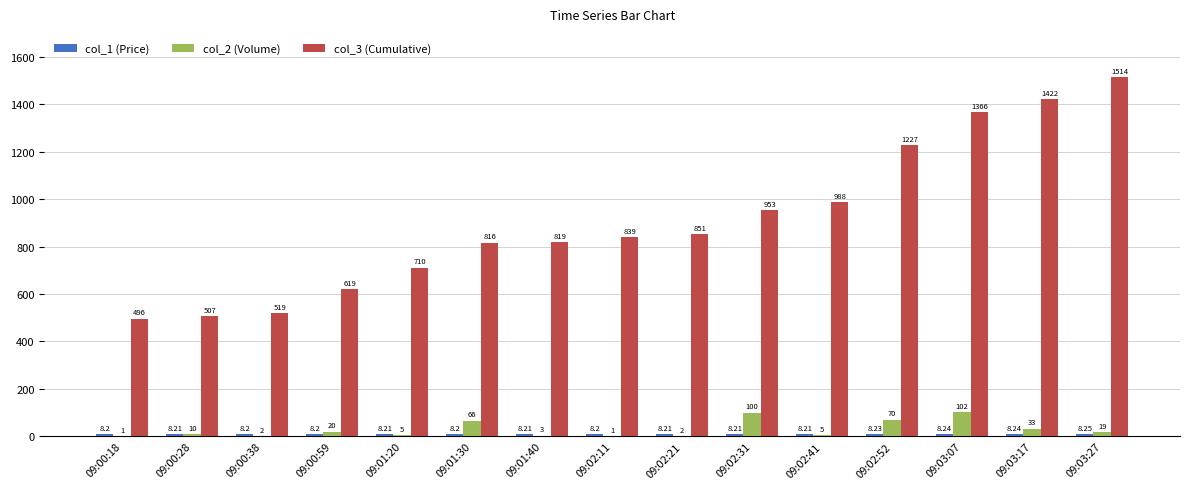

True or false: col_2 (Volume) has a value of 1.0 at 09:00:18.

True